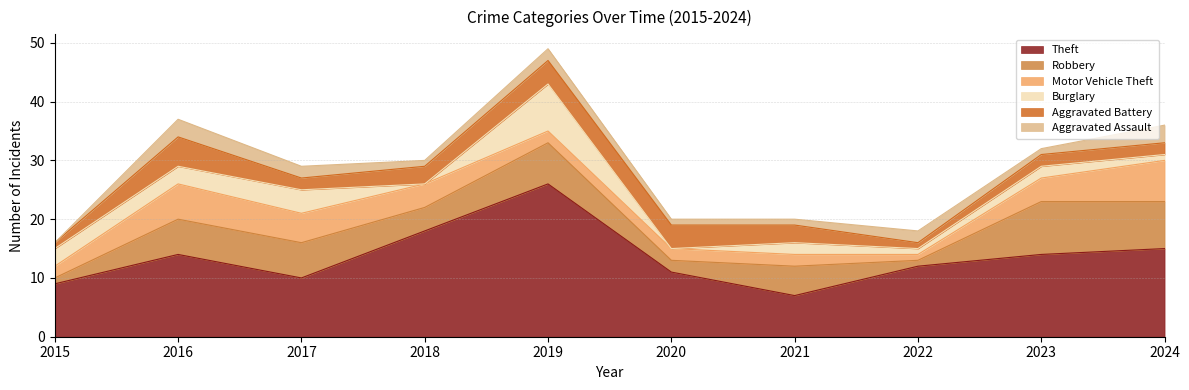

True or false: Aggravated Assault has more than 0 interior local peaks.

True